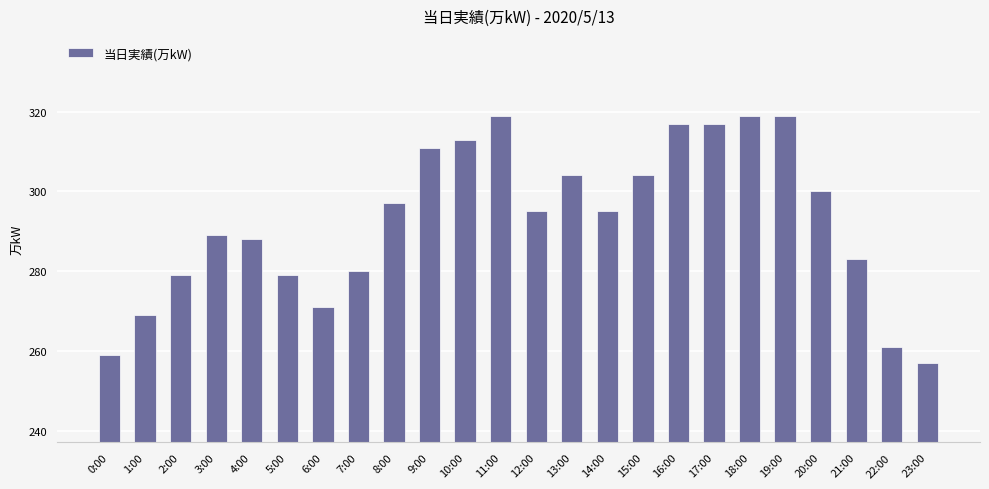

Reading left to right, list all the values displayed in this chart.

259	269	279	289	288	279	271	280	297	311	313	319	295	304	295	304	317	317	319	319	300	283	261	257